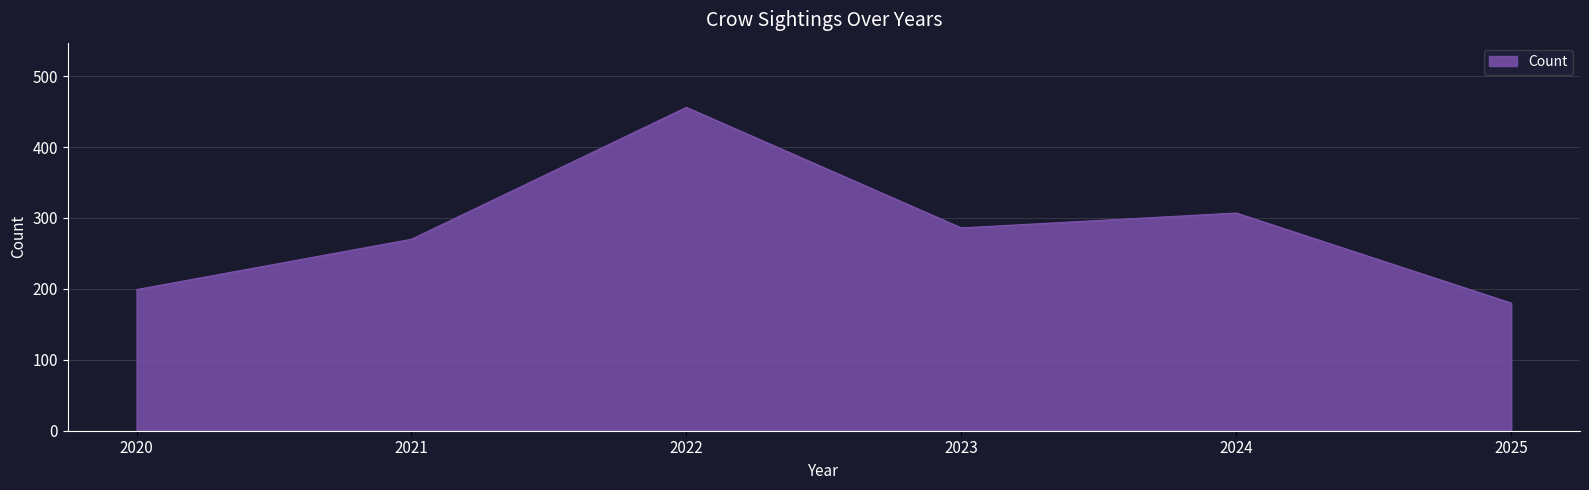

What is the sum of the values at 2025 and 2024?

487